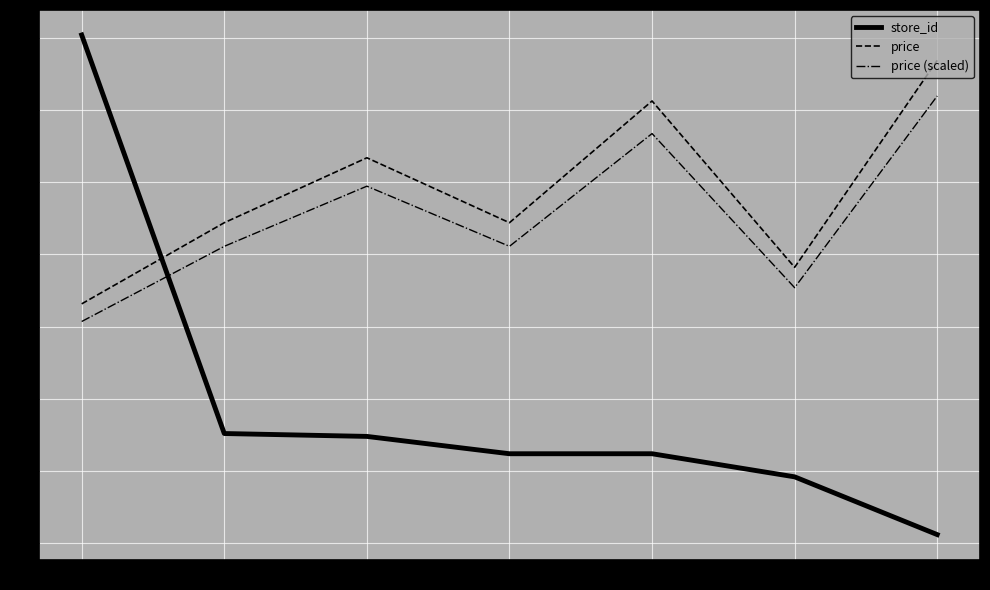

List the series in order of their peak value, lowest first.

price (scaled), price, store_id